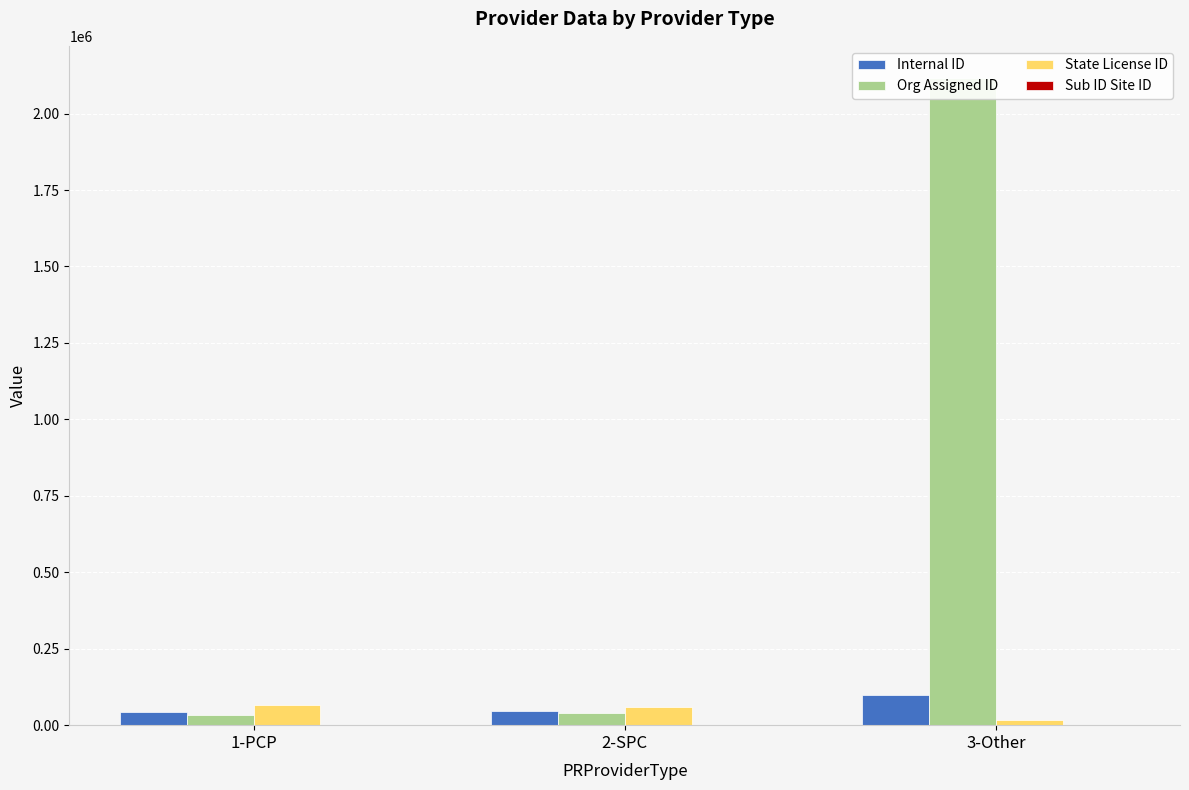

Which category has the lowest value in the Org Assigned ID series?

1-PCP